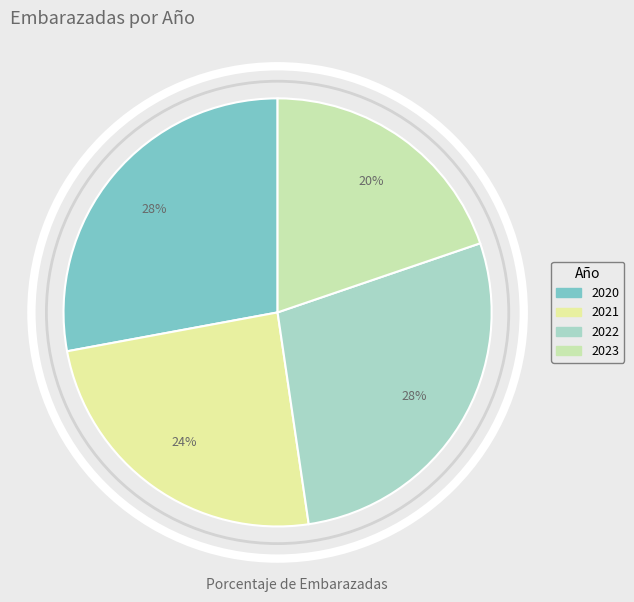

The 2023 slice represents 13% of the pie. True or false?

False